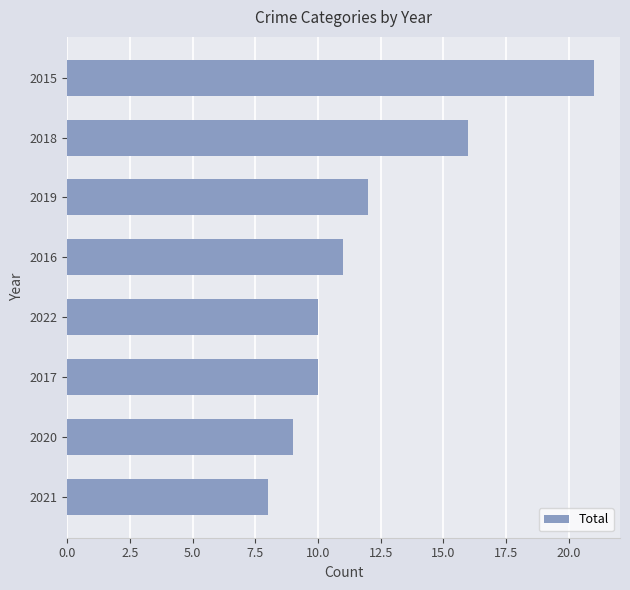

The value at 2019 is 12. True or false?

True